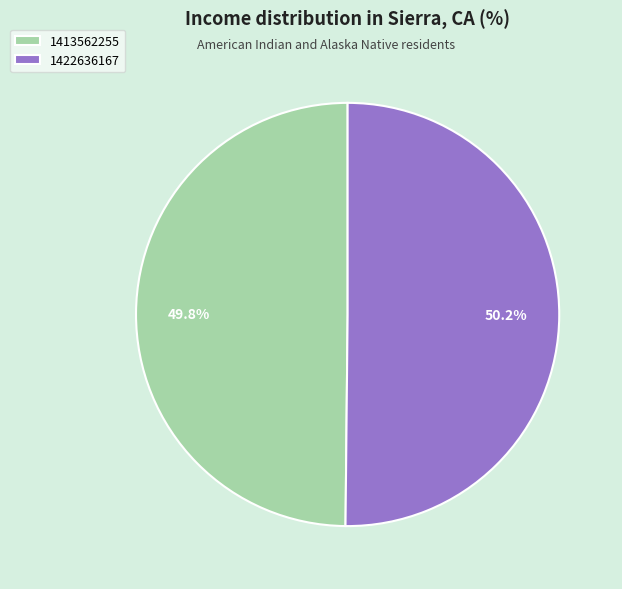

To the nearest percent, what is the combined percentage of 1413562255 and 1422636167?

100%